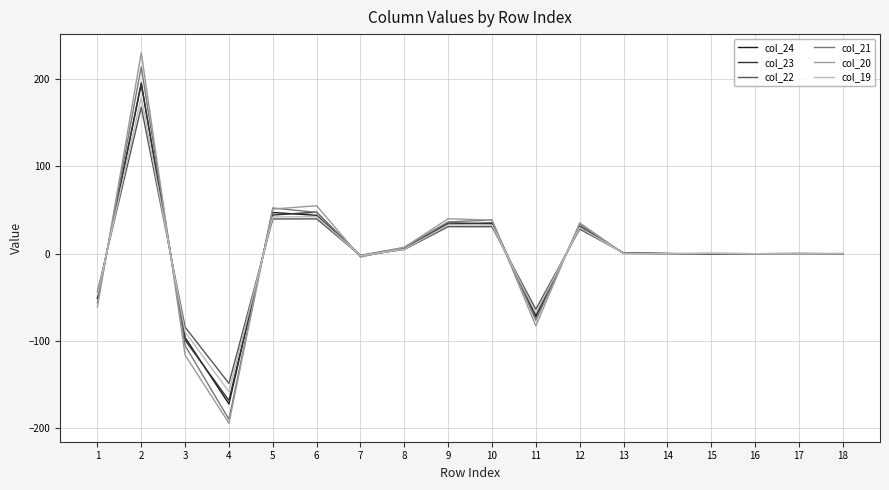

Is the value of col_20 at 4 greater than the value of col_24 at 11?

No